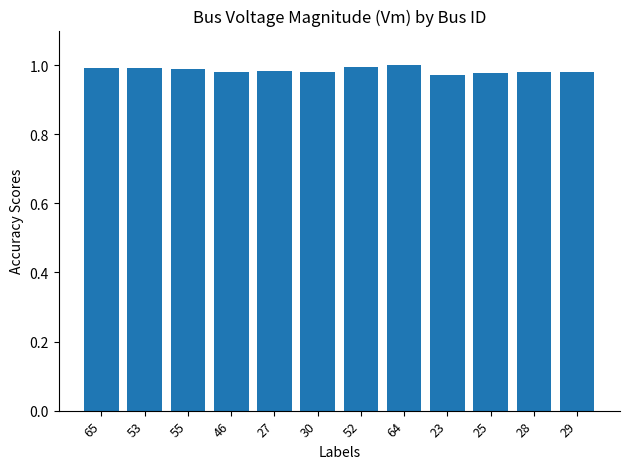

What position from the right is 53?

11